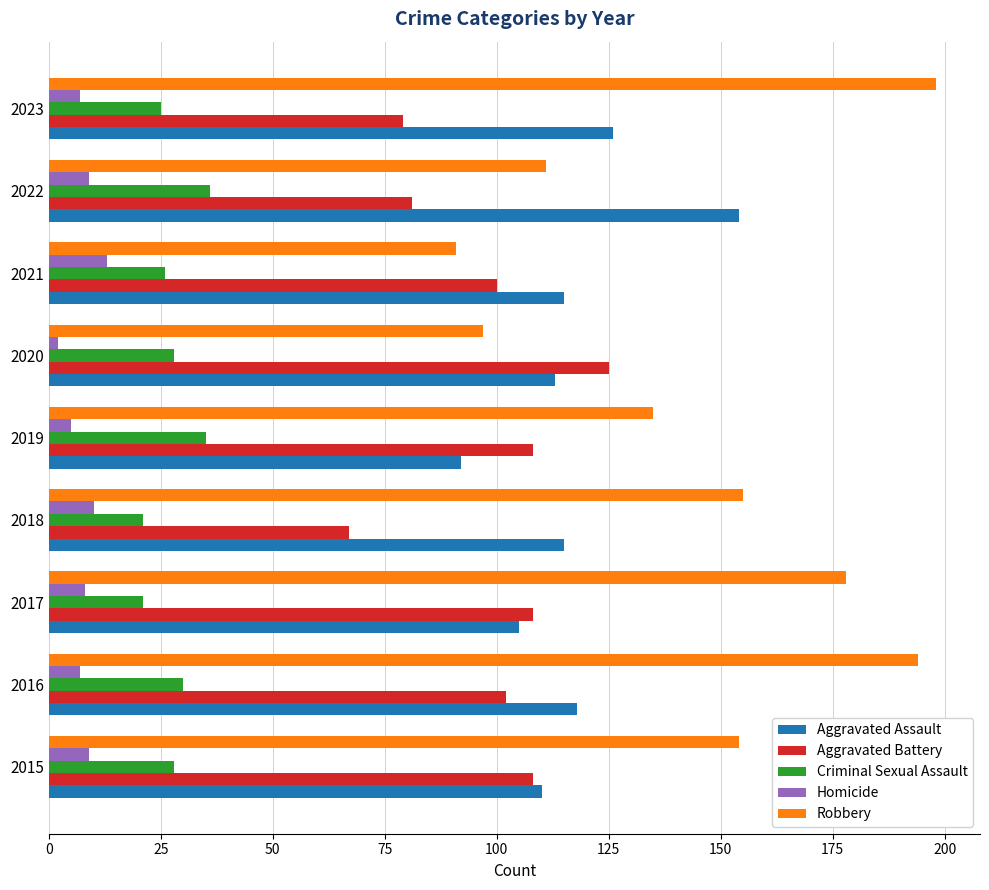

Count the number of categories in the chart.

9